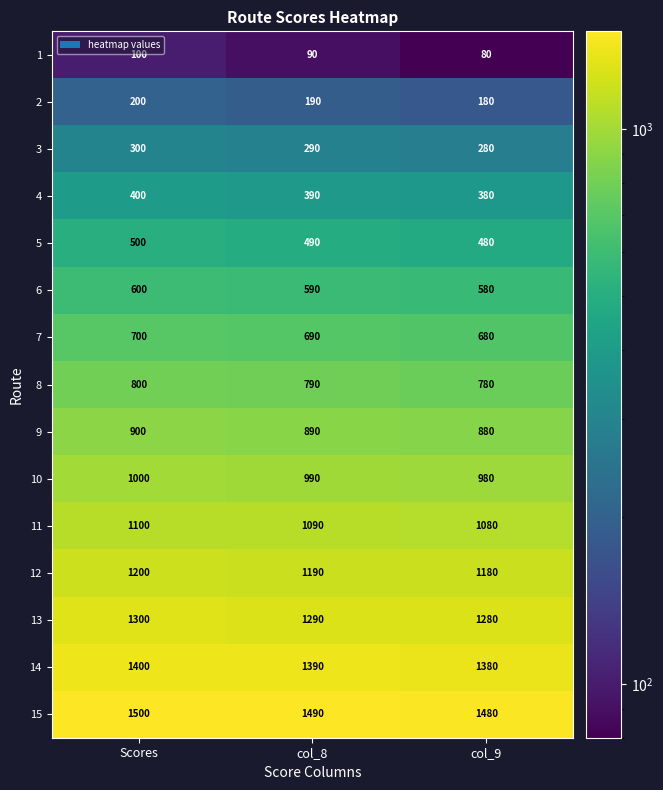

The value of 11 at Scores is 646. True or false?

False